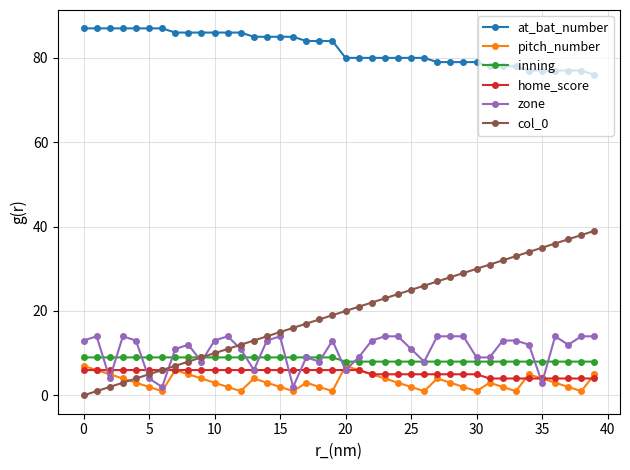

What is the minimum value for at_bat_number?

76